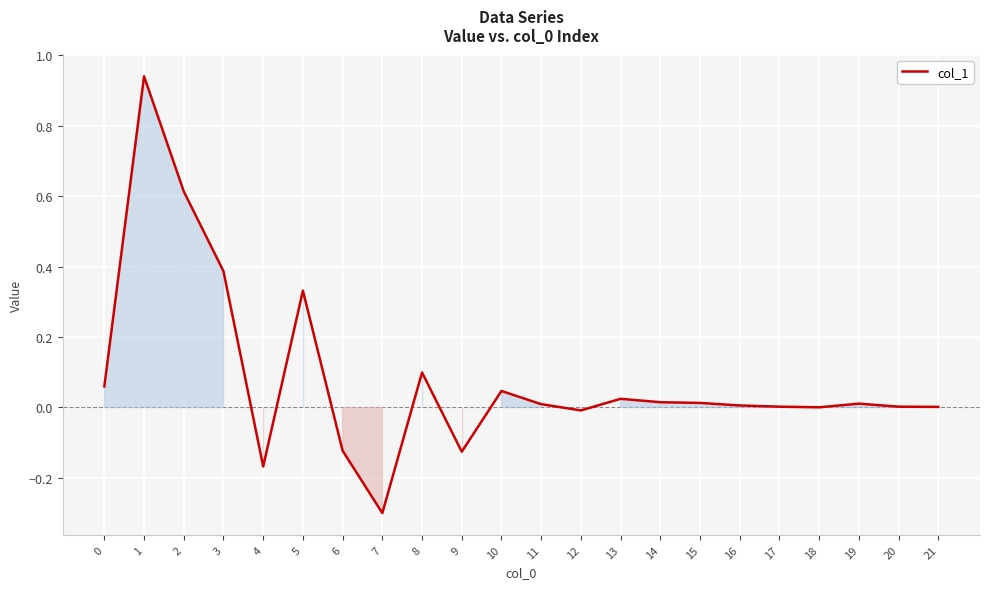

How many lines are shown in the chart?

1